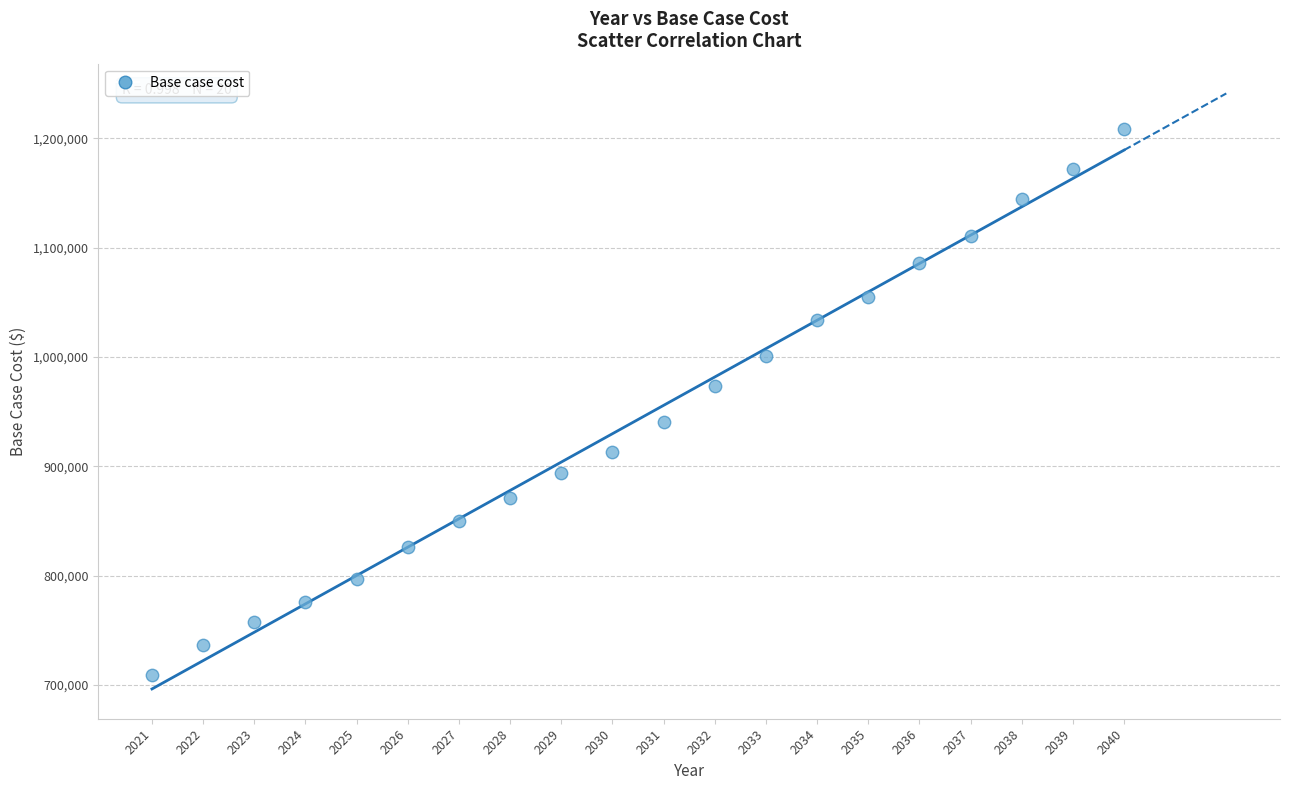

What is the range of Y values (max minus min)?

499619.4